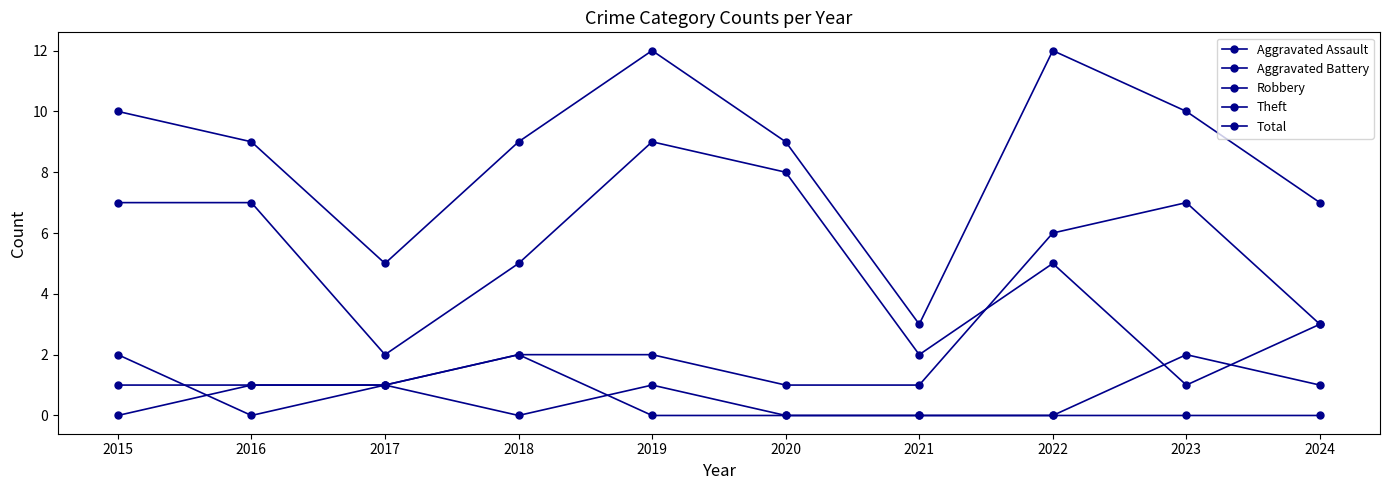

How many lines are shown in the chart?

5